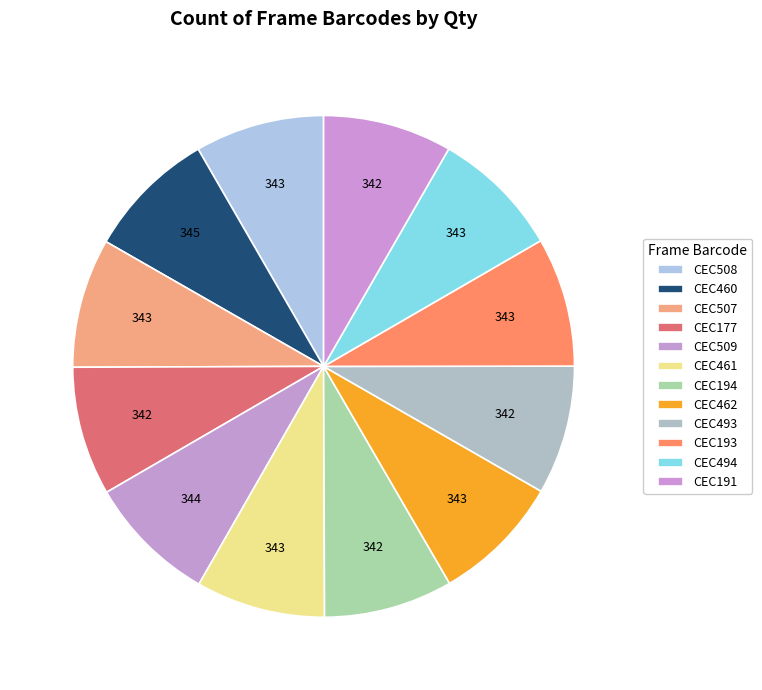

Count the number of slices in the pie.

12